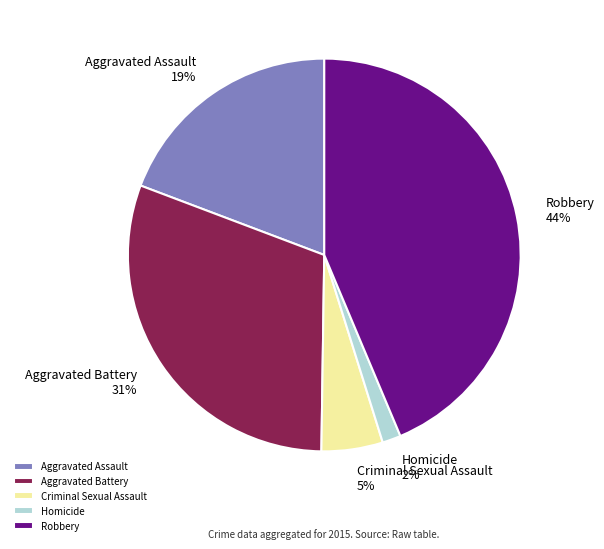

What is the smallest slice in the pie chart?

Homicide